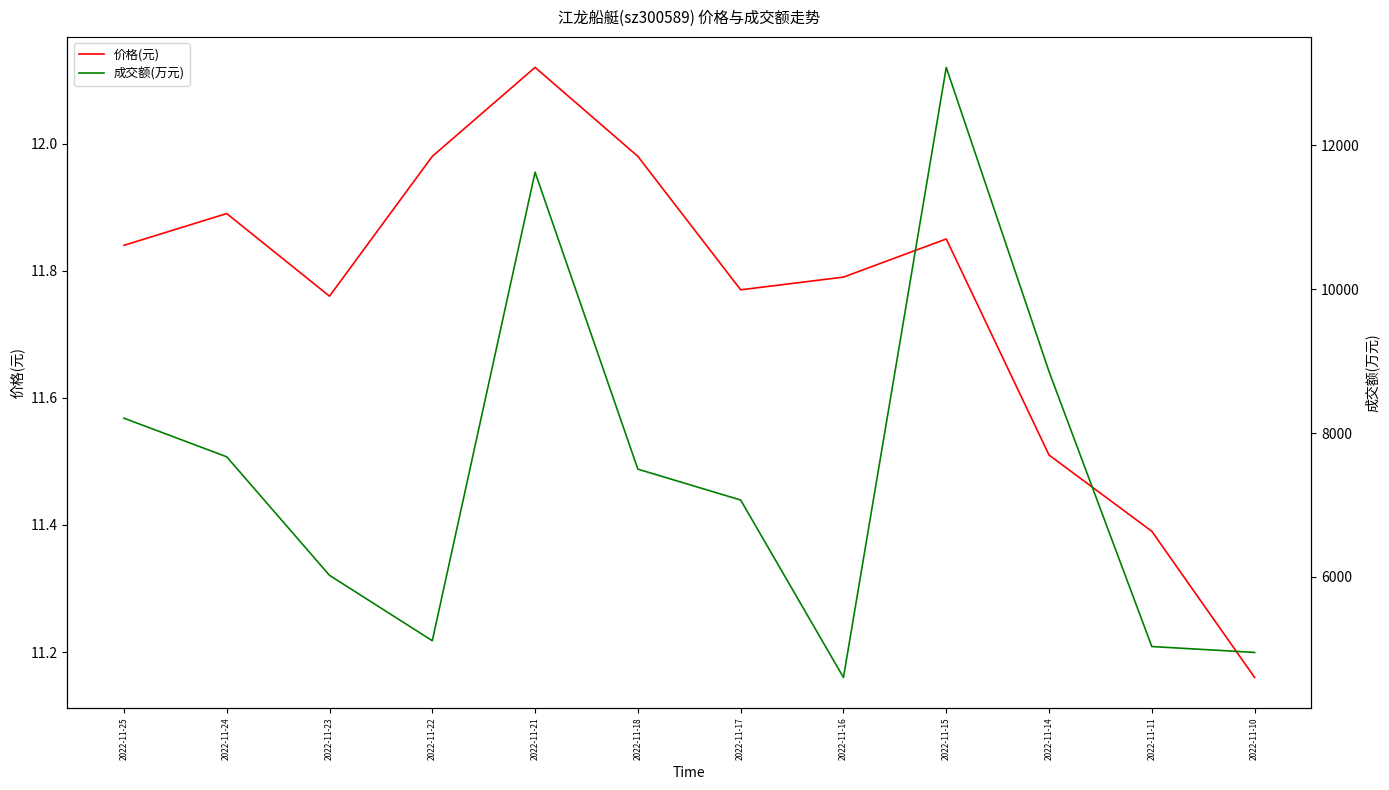

Which label corresponds to the largest value in the chart?

2022-11-15